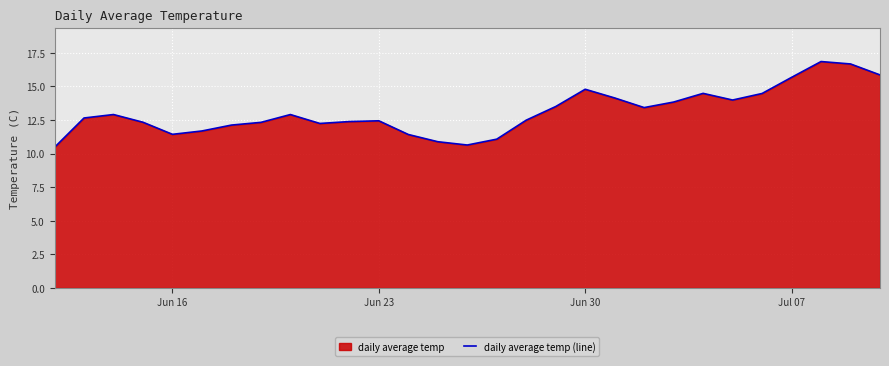

True or false: the data shows 9.6 at Jul 07.

False